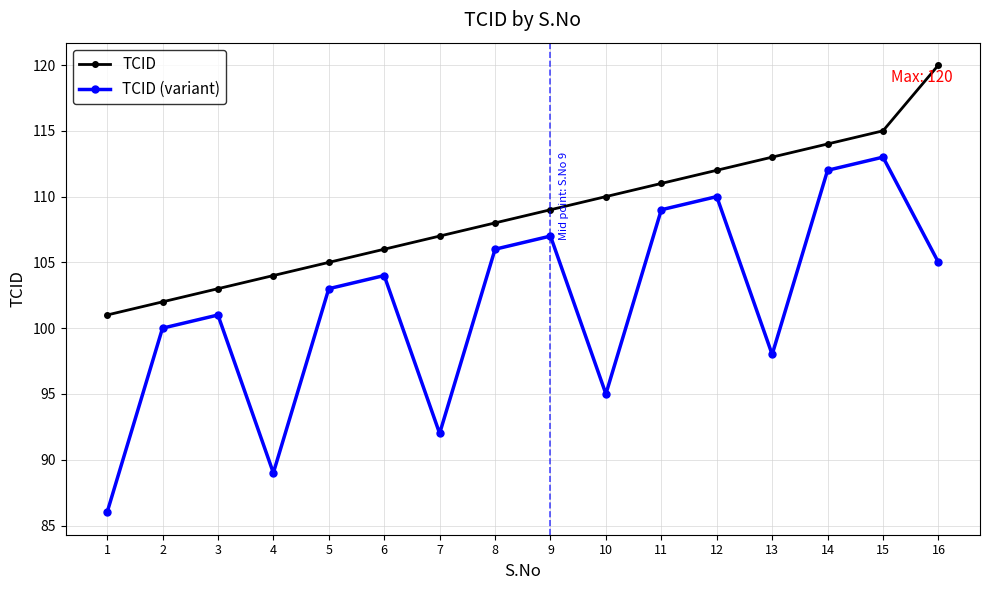

Rank the categories by TCID (variant) value from lowest to highest.

1, 4, 7, 10, 13, 2, 3, 5, 6, 16, 8, 9, 11, 12, 14, 15